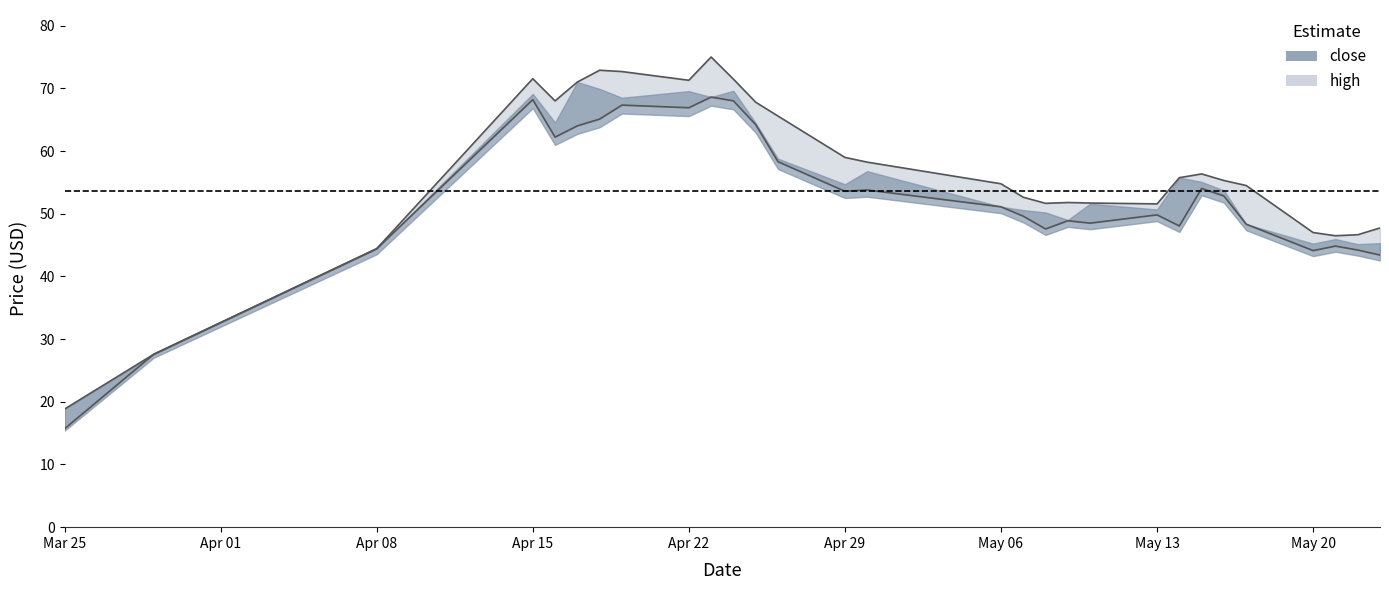

What is the label of the 21st point from the right?

Apr 22